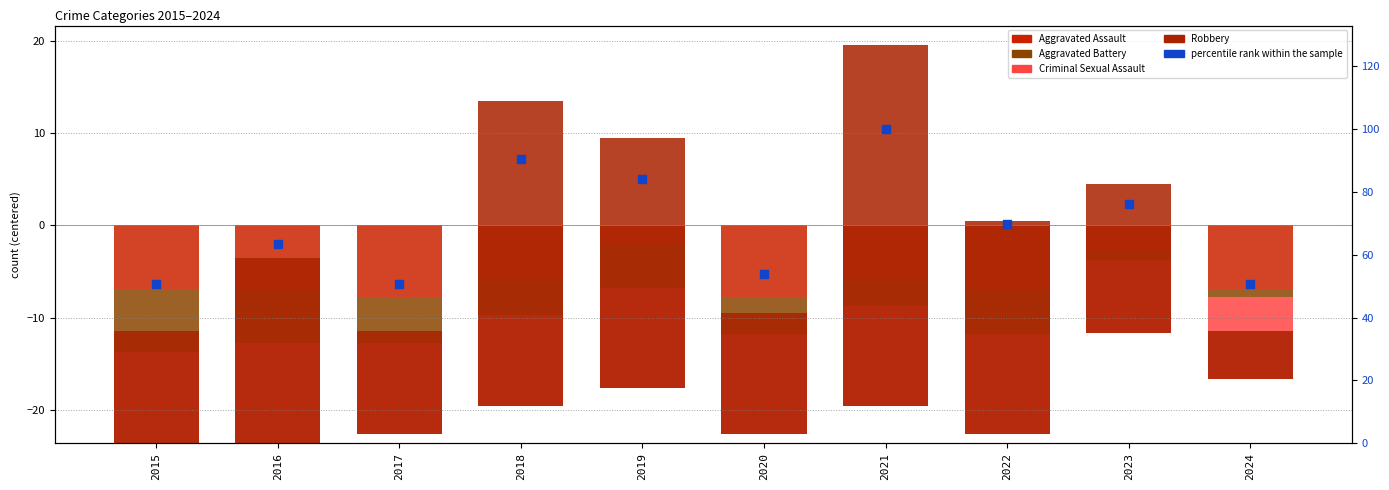

What is the total value across all series at 2021?

119.5